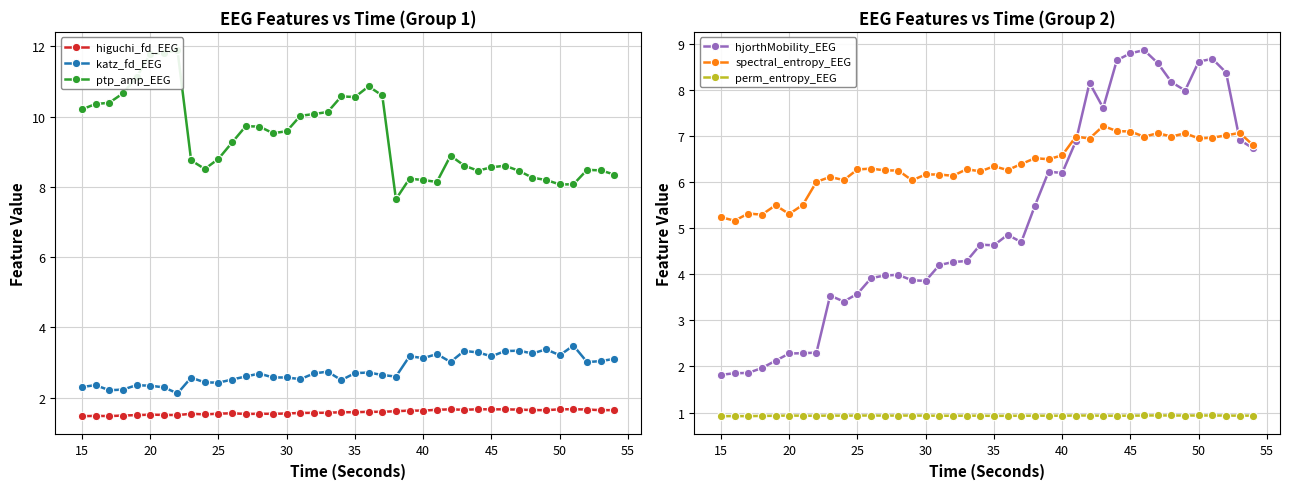

Which series has the largest range (max minus min)?

hjorthMobility_EEG